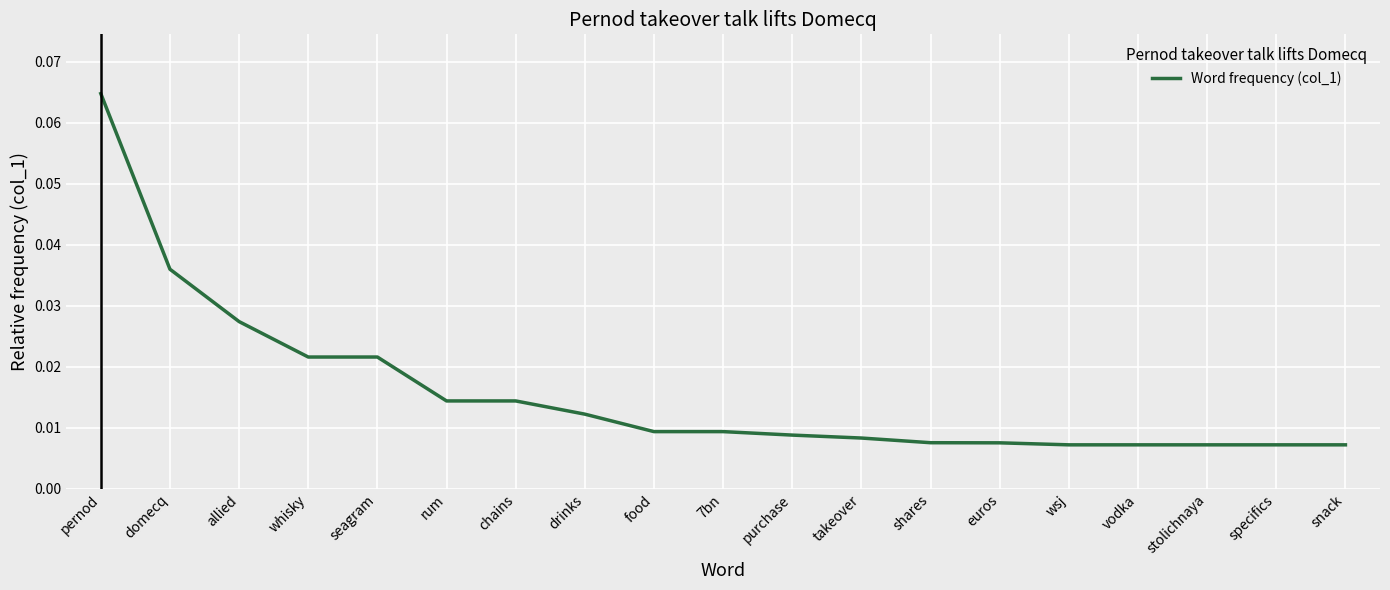

What position from the left is shares?

13